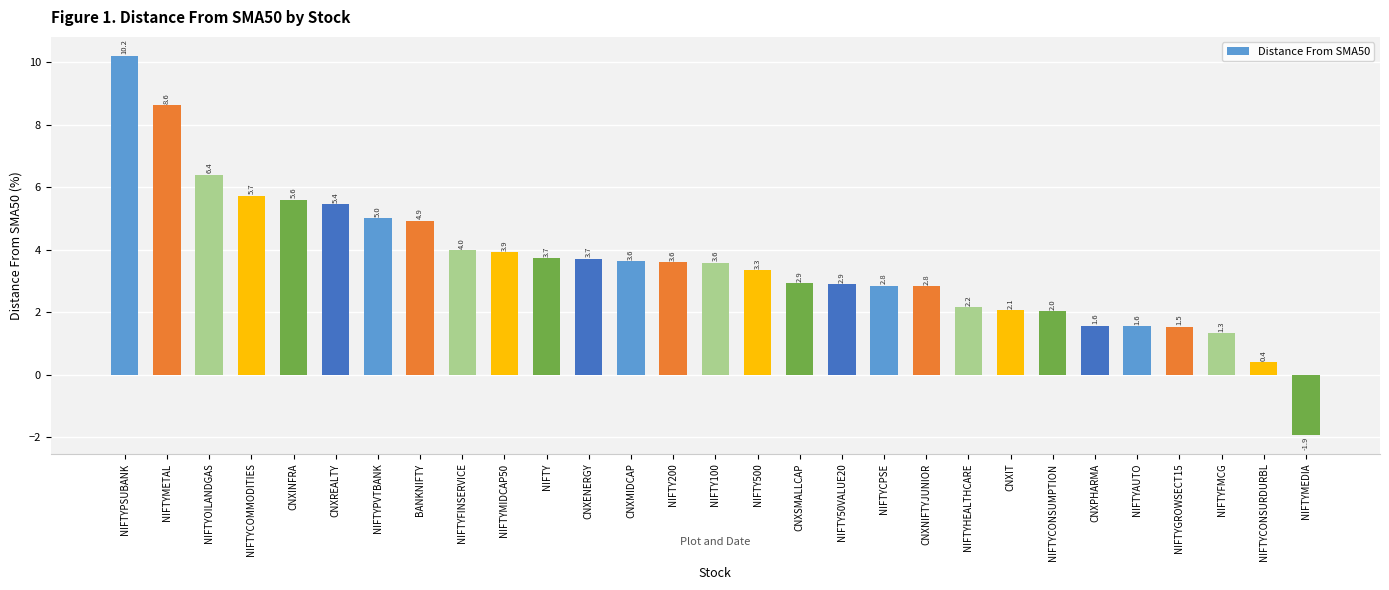

Are the bars grouped side by side (vs. stacked)?

No